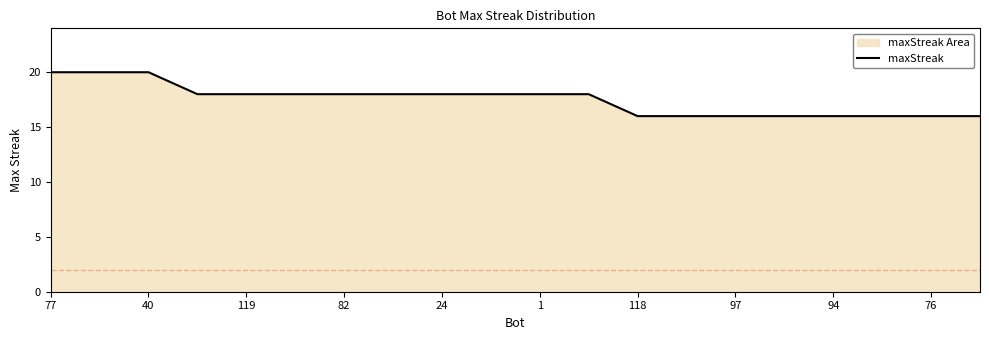

Which label corresponds to the largest value in the chart?

77